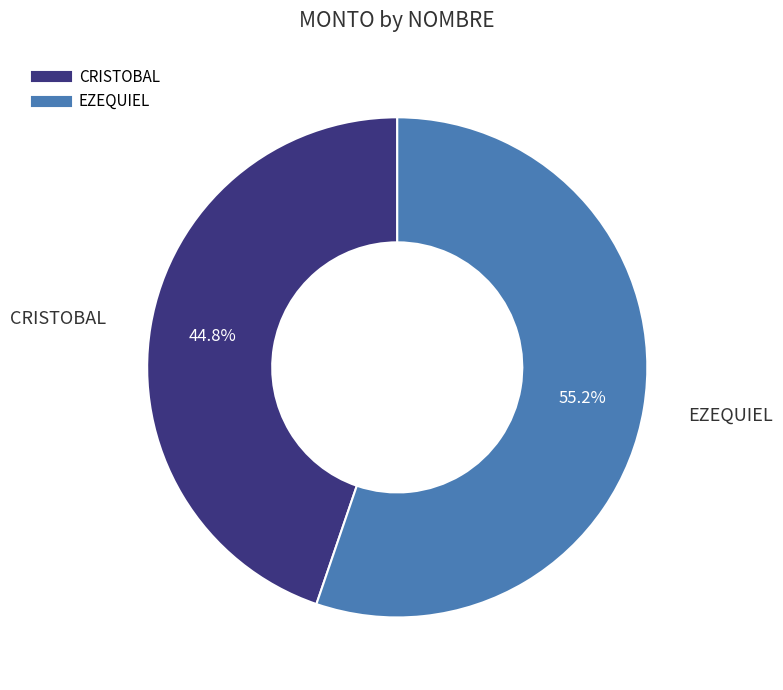

To the nearest percent, what portion does CRISTOBAL represent?

45%